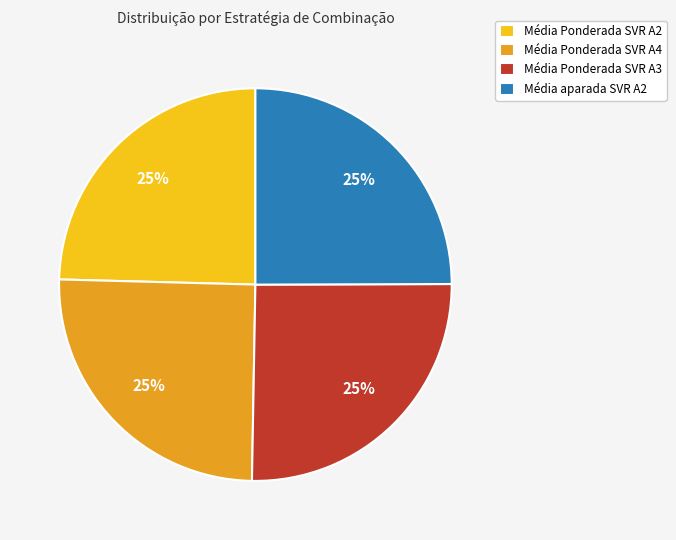

Is there a majority slice in this chart?

No